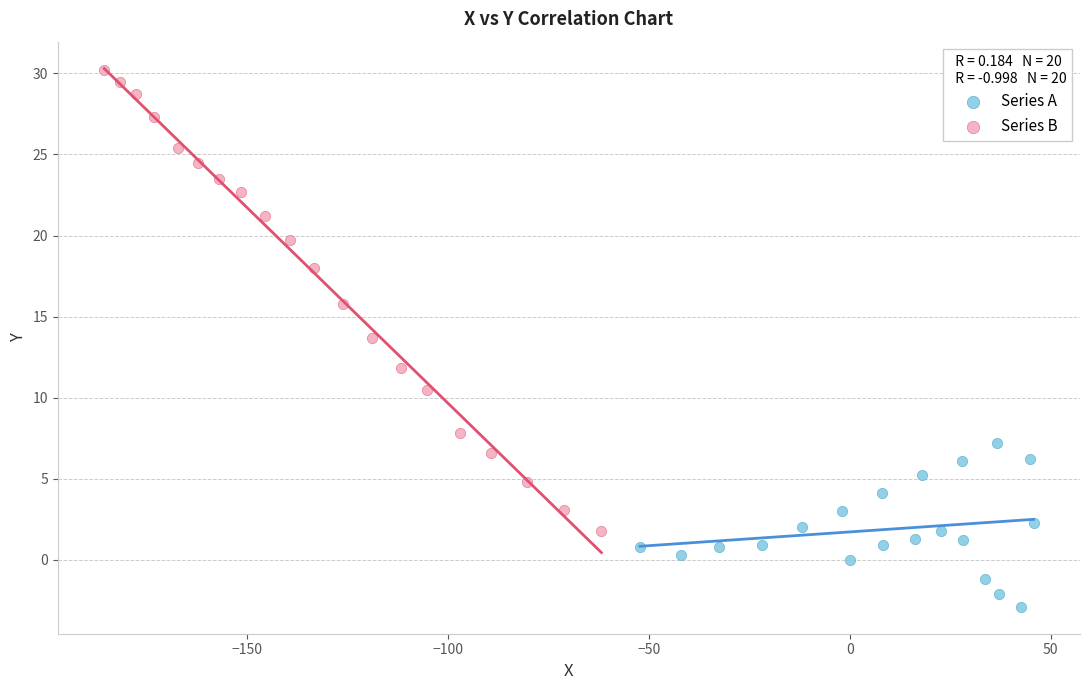

Which series has the widest spread of Y values?

Series B